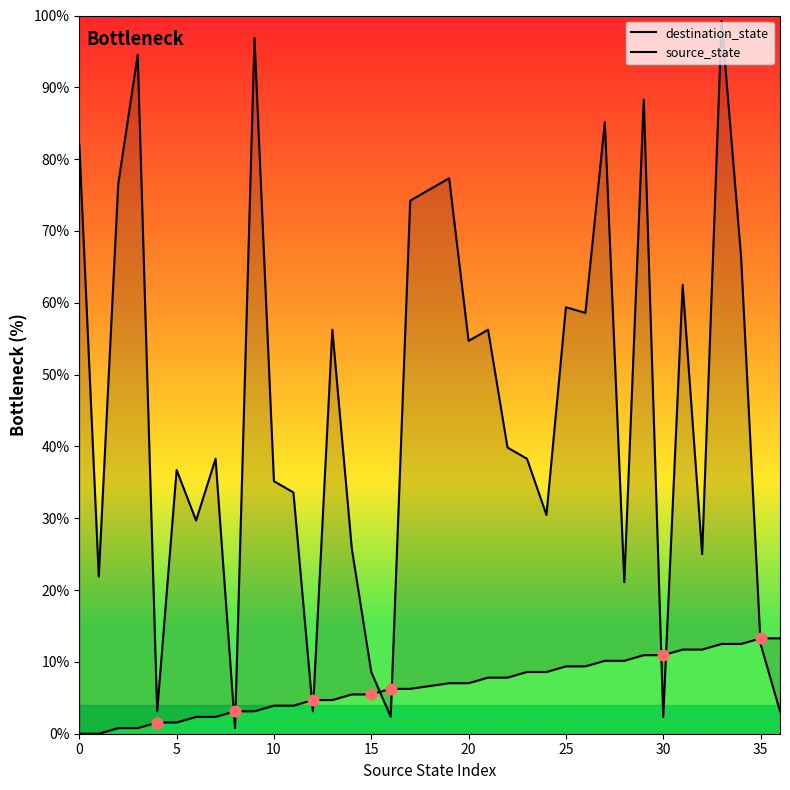

Which series has the widest spread of Y values?

destination_state